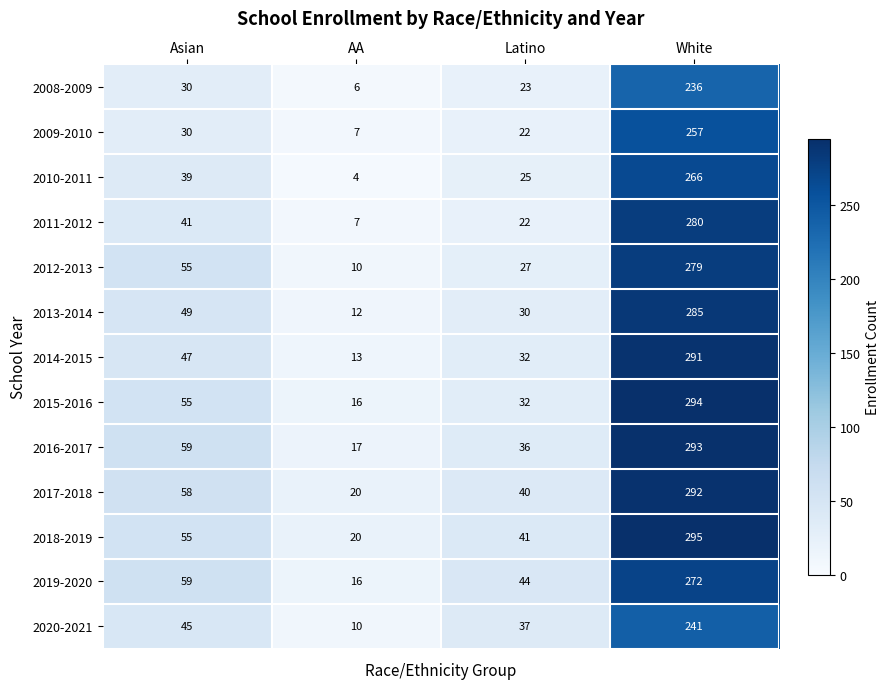

List the series in order of their peak value, highest first.

2018-2019, 2015-2016, 2016-2017, 2017-2018, 2014-2015, 2013-2014, 2011-2012, 2012-2013, 2019-2020, 2010-2011, 2009-2010, 2020-2021, 2008-2009